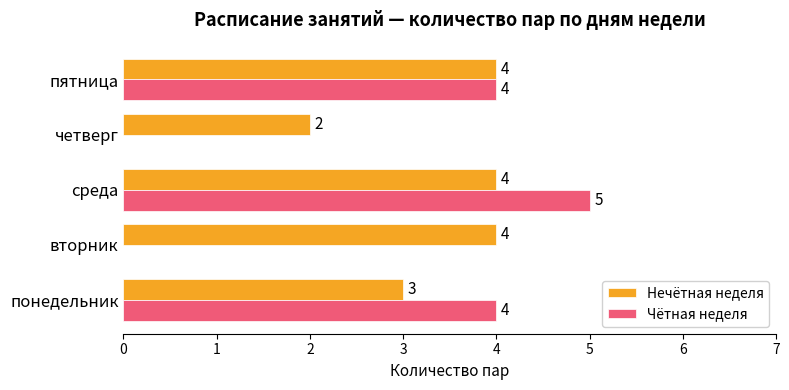

The Нечётная неделя series shows 5 at понедельник. True or false?

False